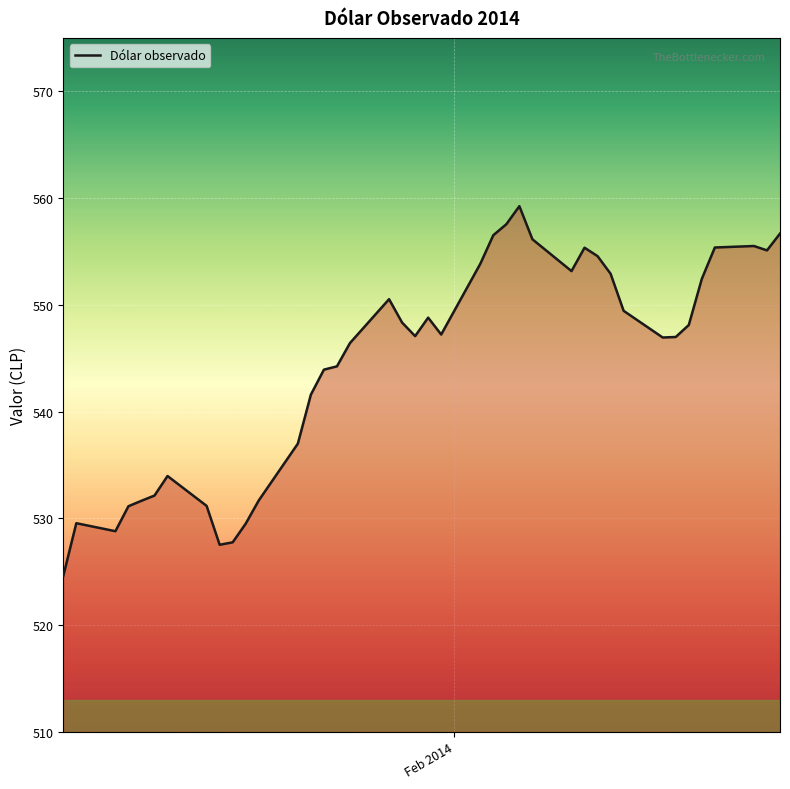

What is the maximum value shown in the chart?

559.2